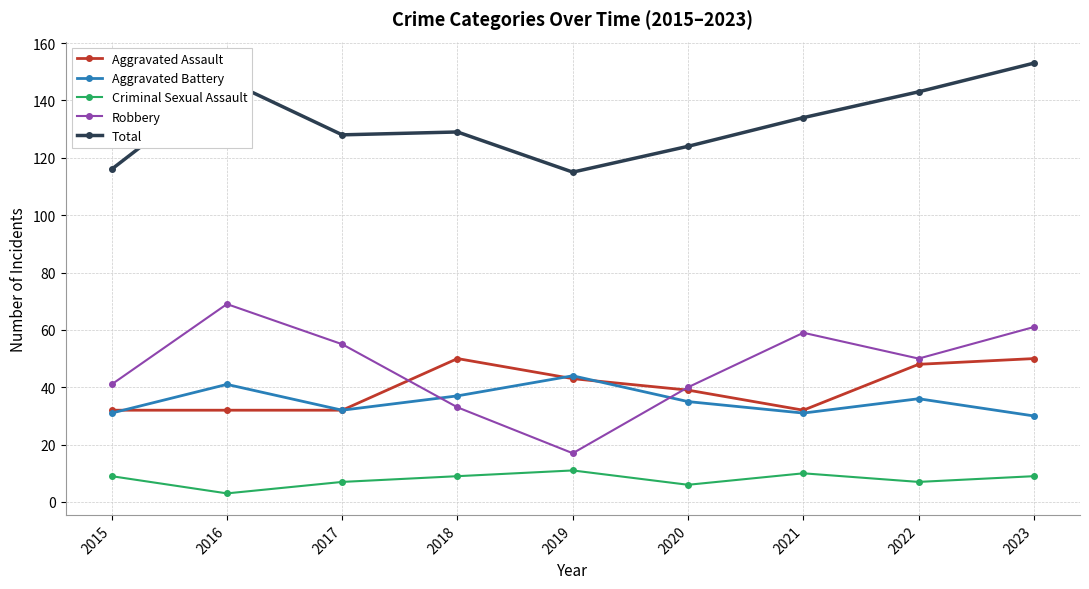

What is the lowest value of the Total series?

115